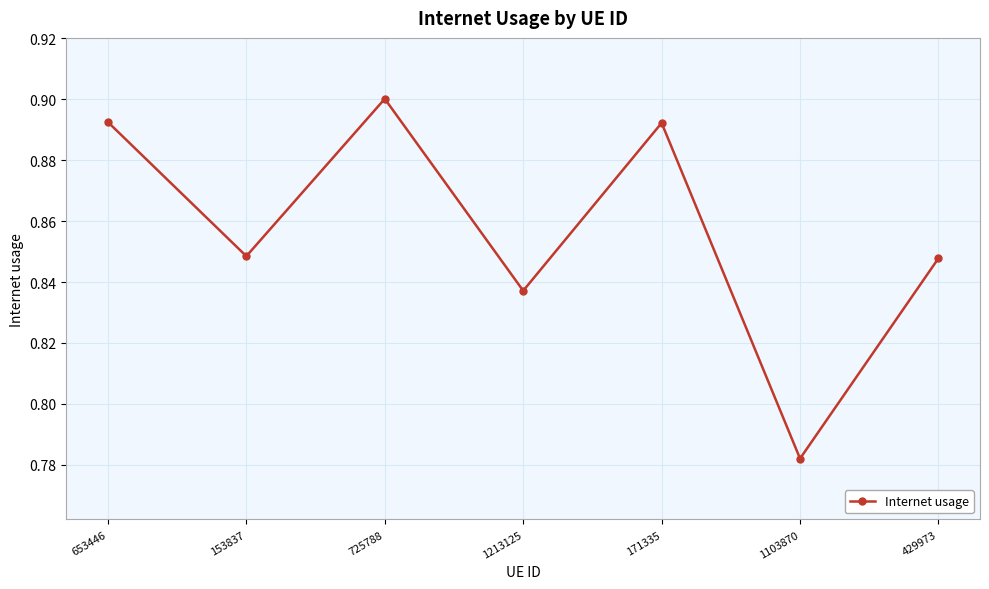

At which category does the data reach its first local valley?

153837